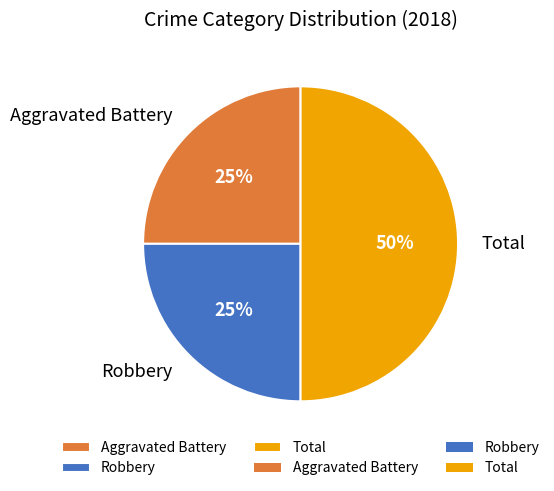

Which slice is the largest?

Total